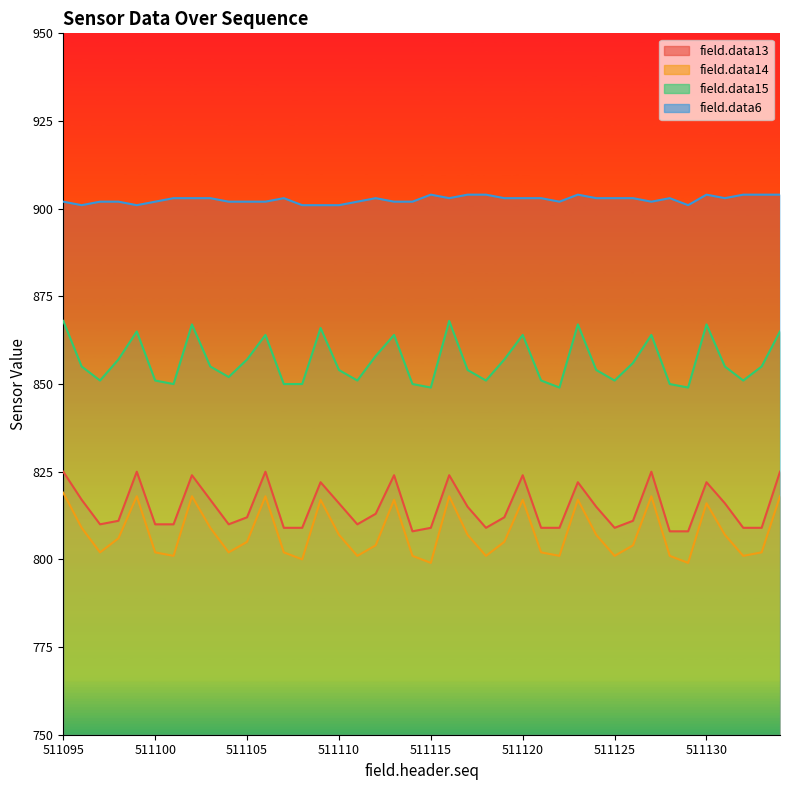

What is the value of the field.data15 point at the 5th from the left?

865